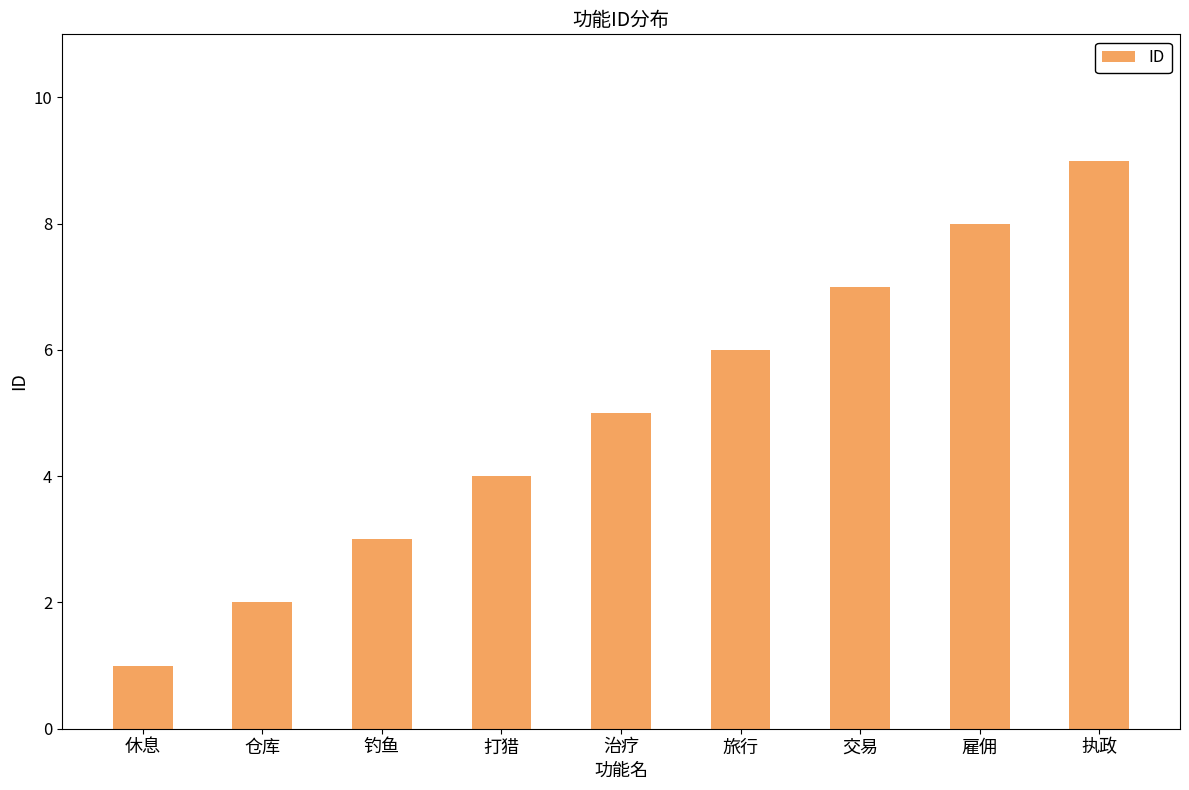

Reading left to right, transcribe all the data shown in this chart.

休息=1	仓库=2	钓鱼=3	打猎=4	治疗=5	旅行=6	交易=7	雇佣=8	执政=9